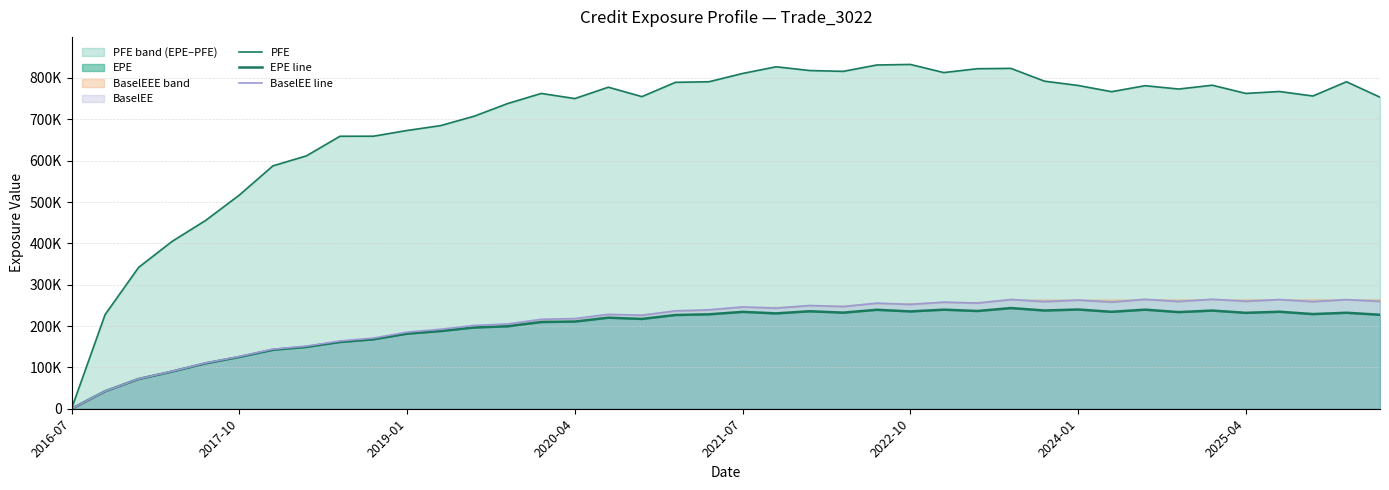

What is the average value of the PFE series?

694894.7